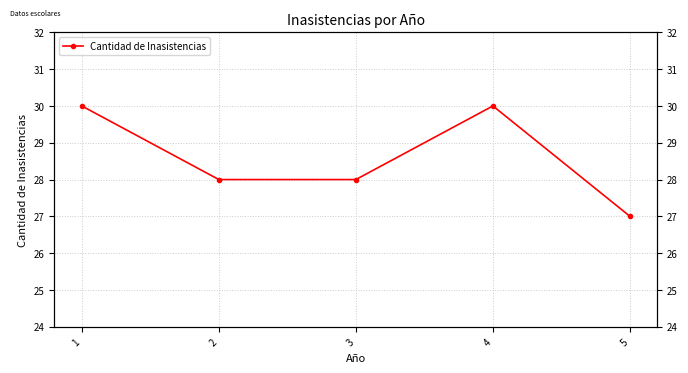

List the labels in order of value, largest first.

1, 4, 2, 3, 5